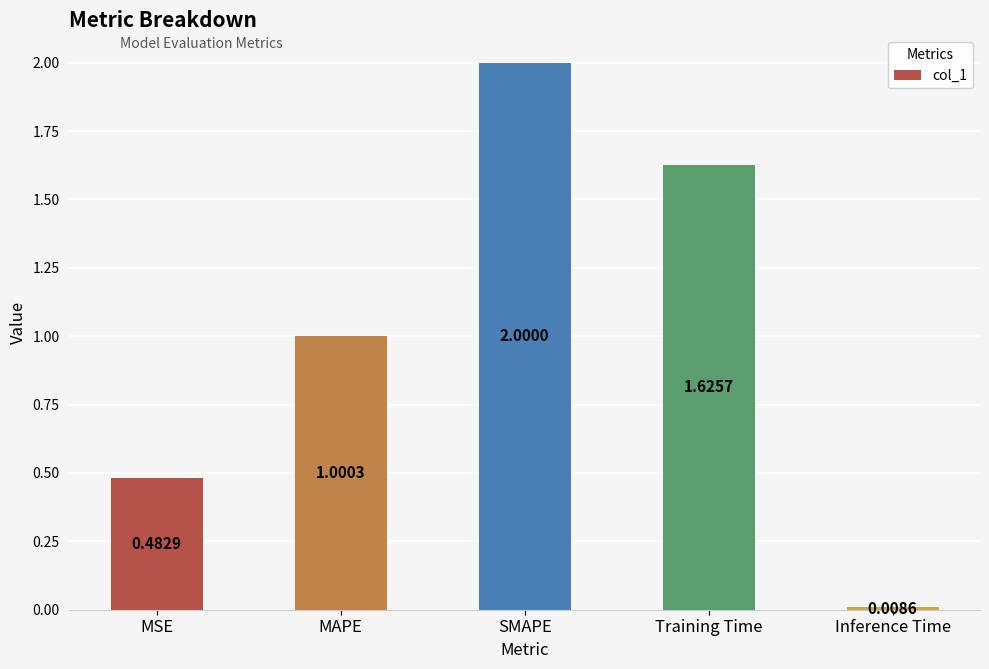

What position from the right is MSE?

5